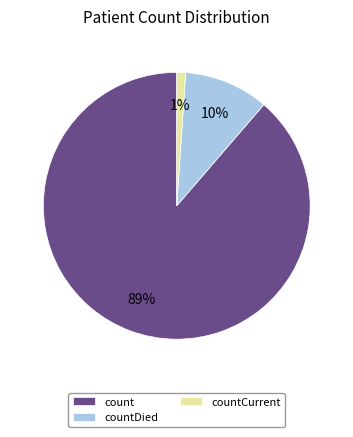

Does count account for over 50% of the chart?

Yes